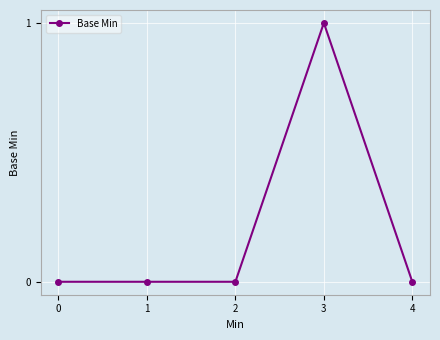

Between 3 and 0, which is larger?

3